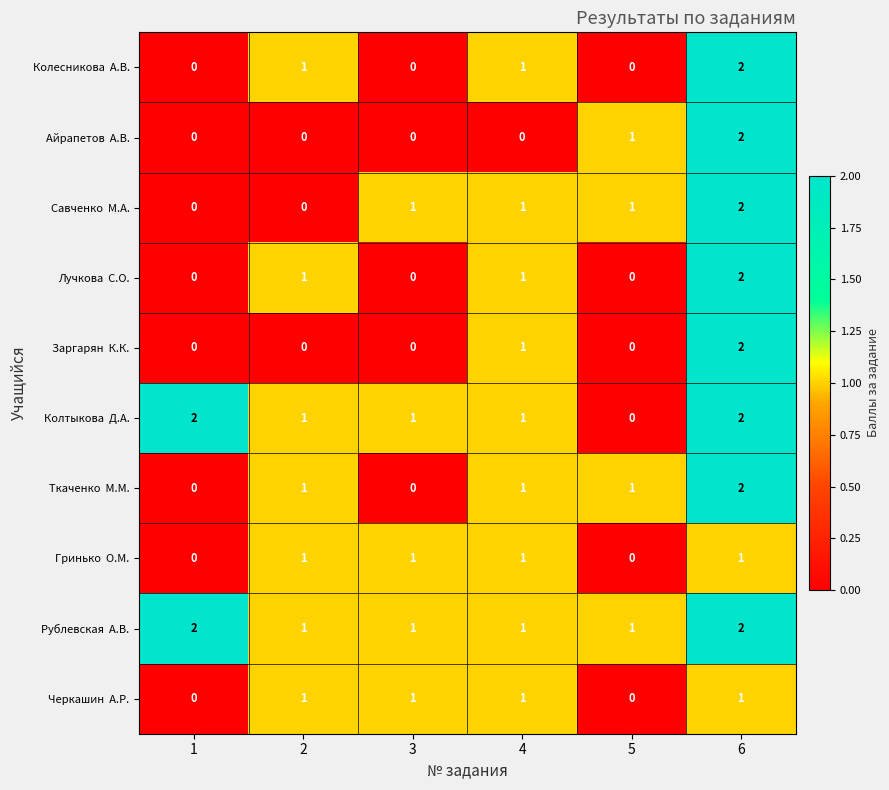

What is the total value across all series at 3?

5